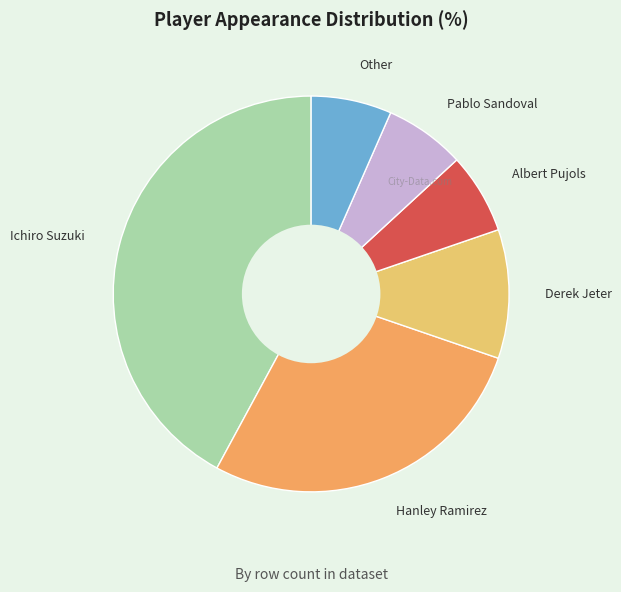

Is there any slice that represents more than half of the pie?

No